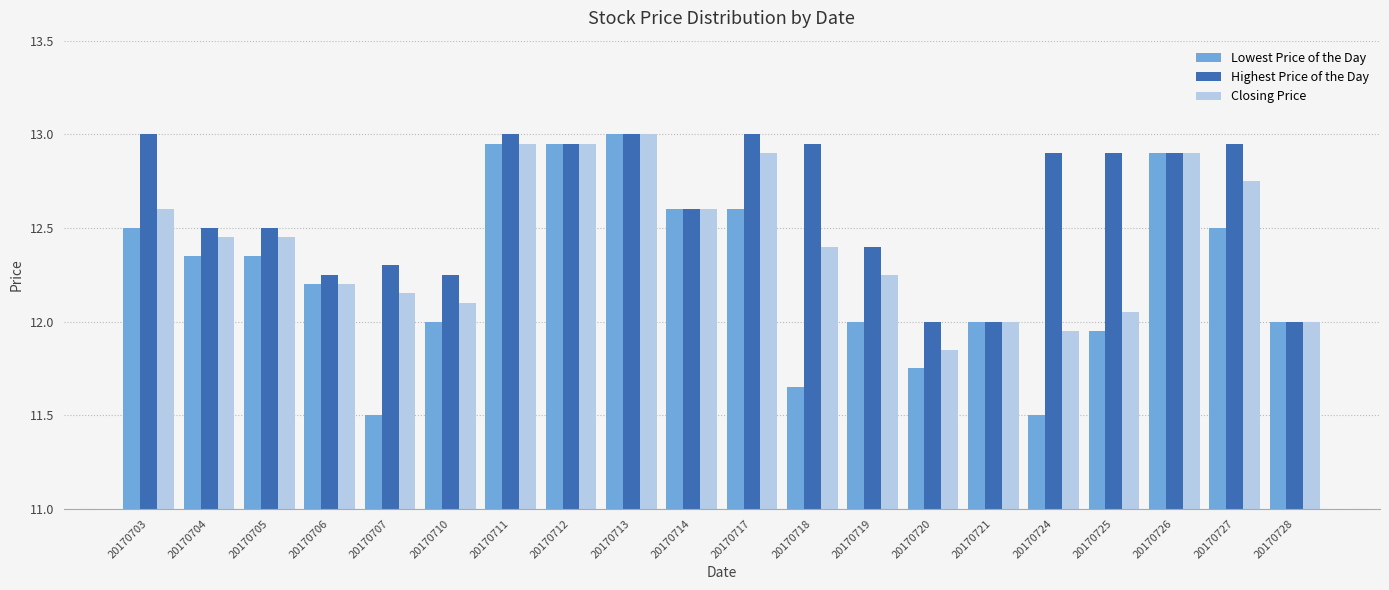

Rank the series by their average value, from highest to lowest.

Highest Price of the Day, Closing Price, Lowest Price of the Day